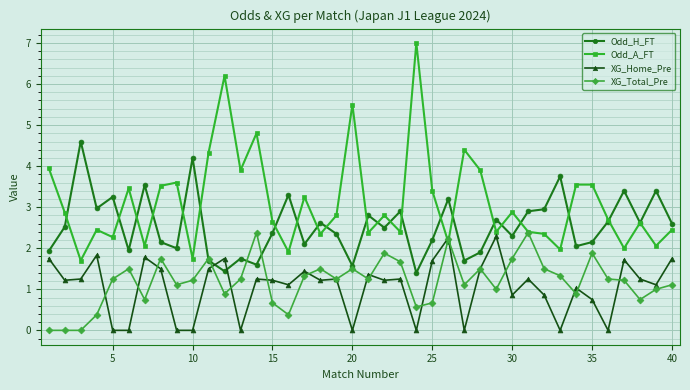

Which series has the widest spread of values?

Odd_A_FT